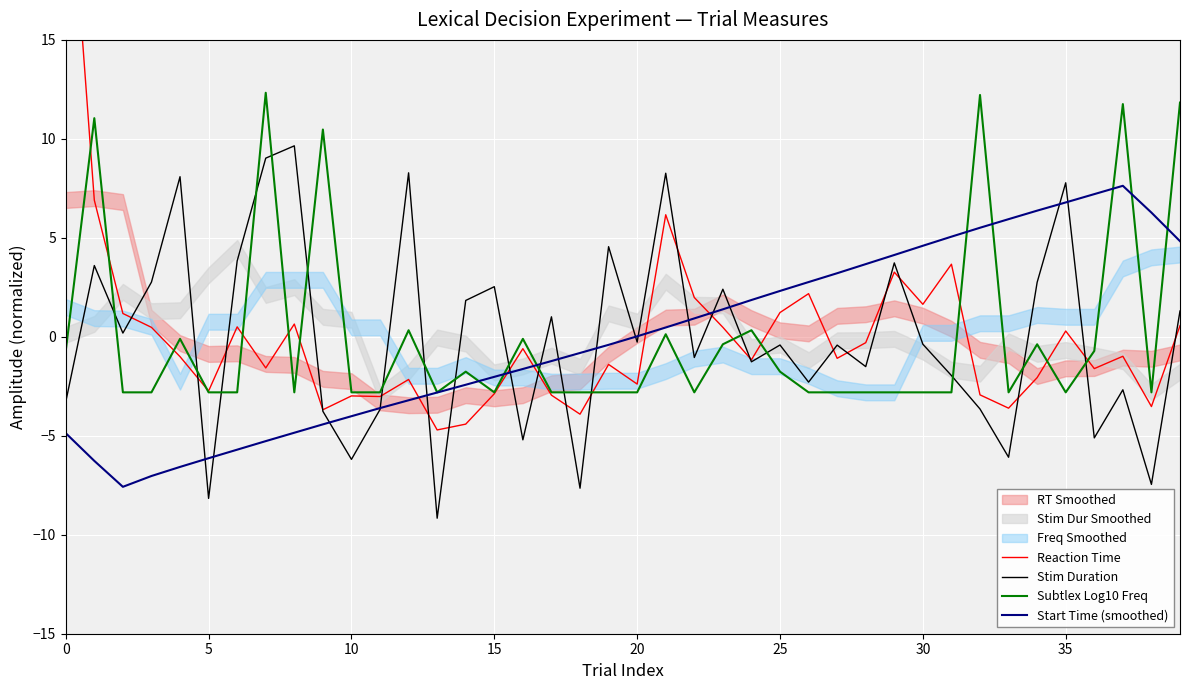

After their last crossing, which series has the higher values: Reaction Time or Stim Duration?

Stim Duration